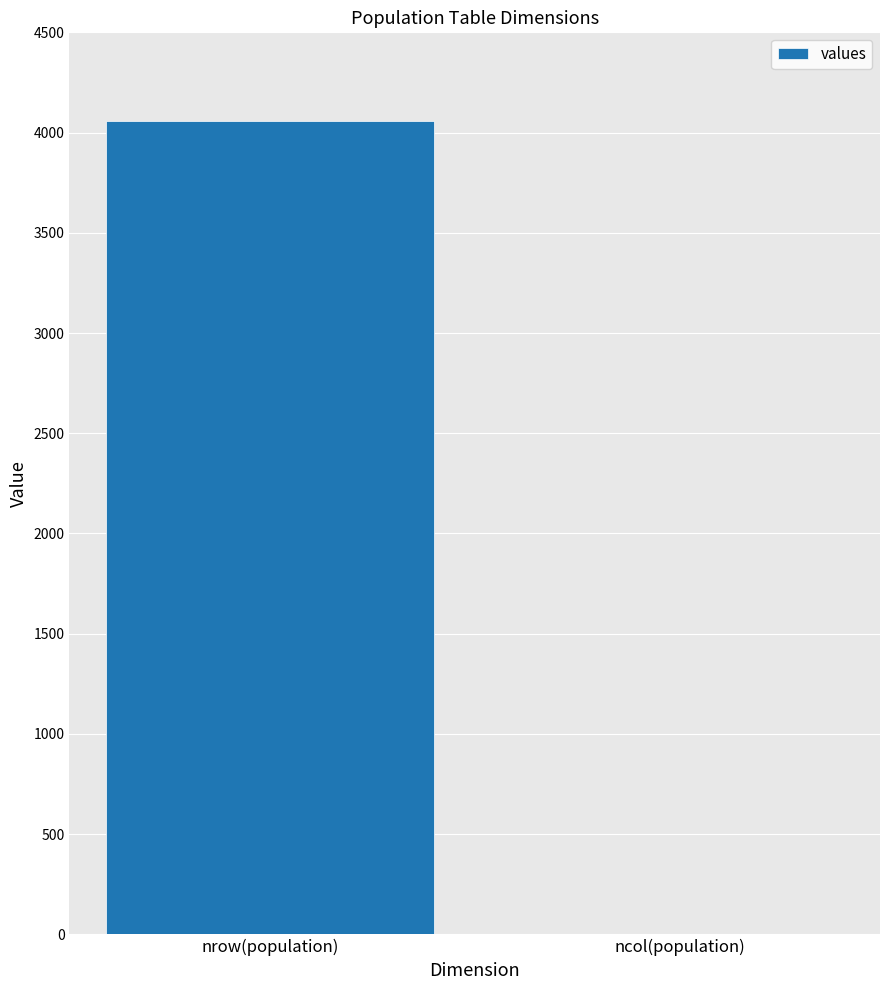

Which label corresponds to the largest value in the chart?

nrow(population)